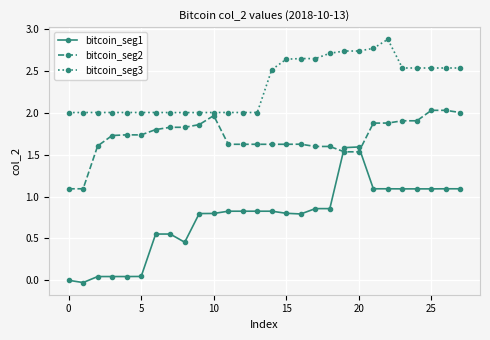

What is the value of the bitcoin_seg1 point at the 26th from the left?

1.1